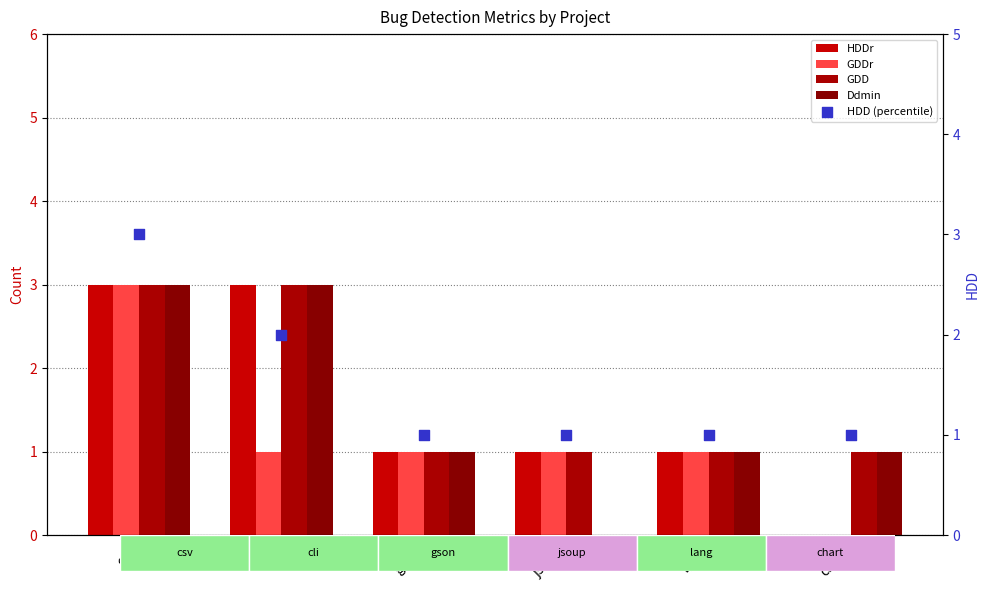

At how many categories does at least one series exceed 1?

2